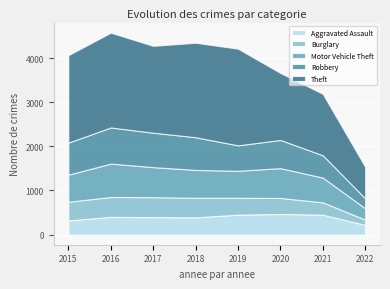

What is the lowest value of the Aggravated Assault series?

221